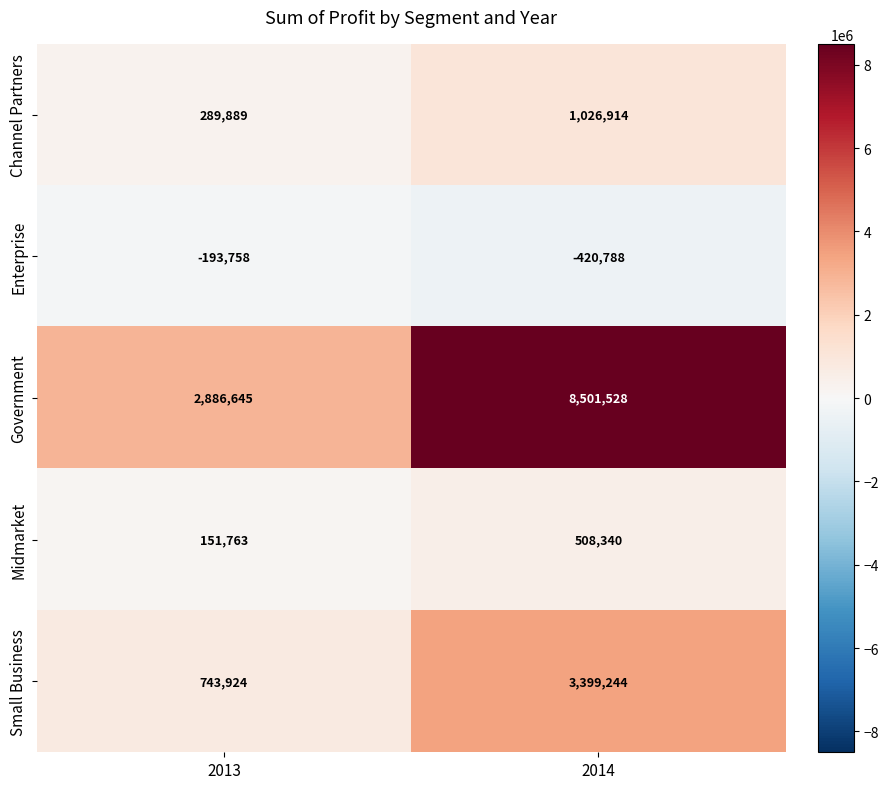

What is the difference between the maximum and minimum values in the Small Business series?

2655320